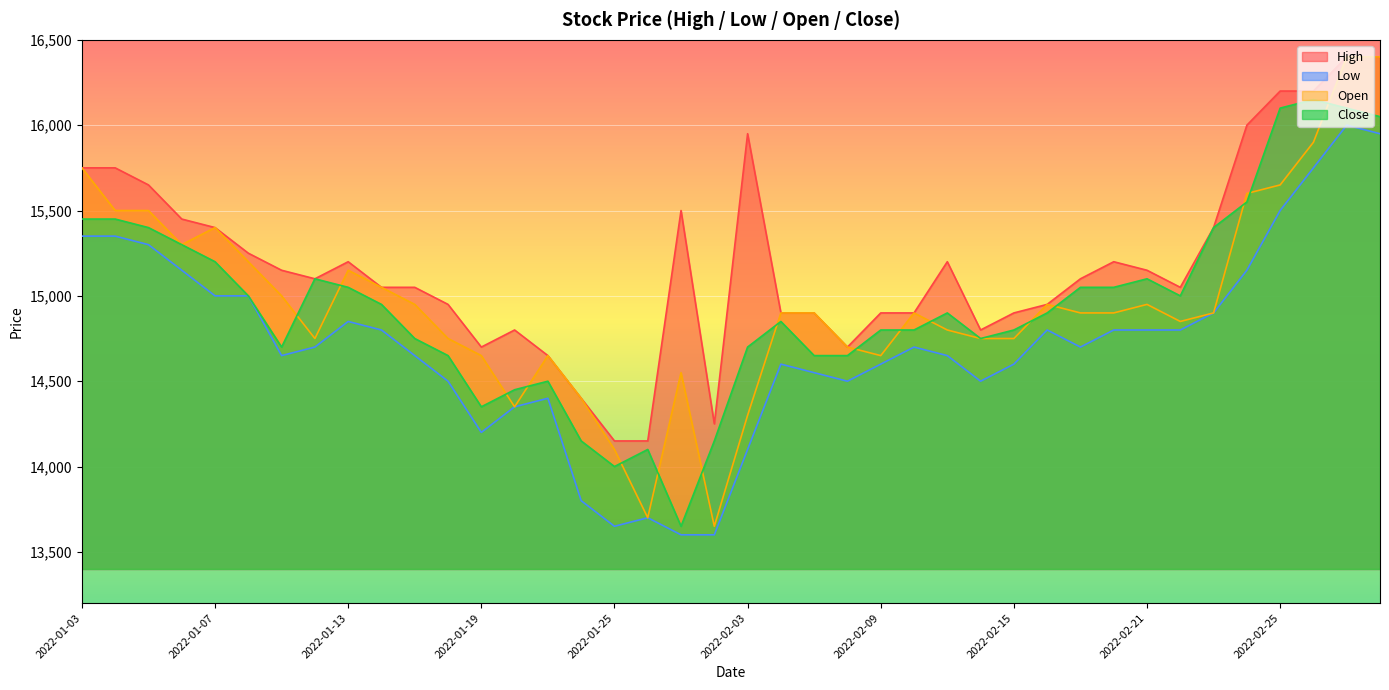

What is the difference between the maximum and second lowest values in the High series?

2250